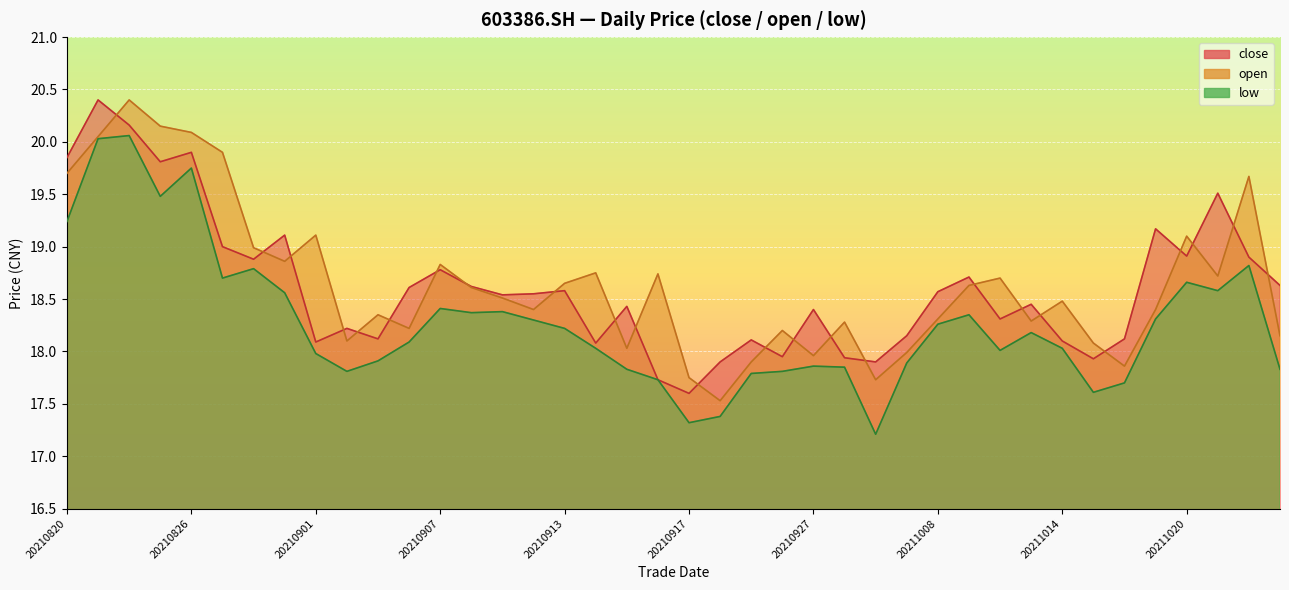

What is the difference between the low values at 20210827 and 20210927?

0.8